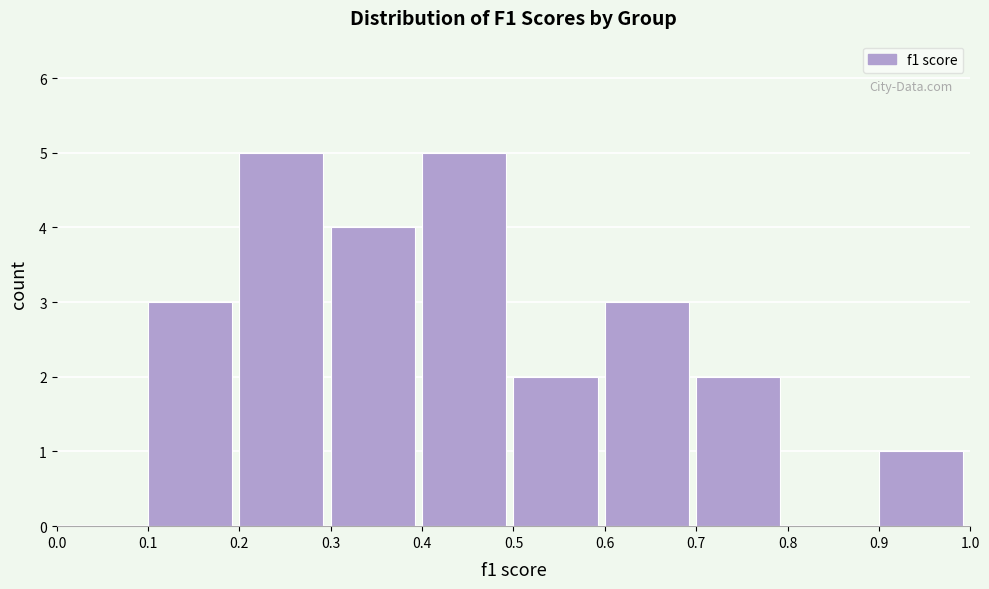

How tall is the bar that spans 0.2 to 0.3 on the x-axis? The values are not printed on the chart, so give them approximately, as read against the axis.

5